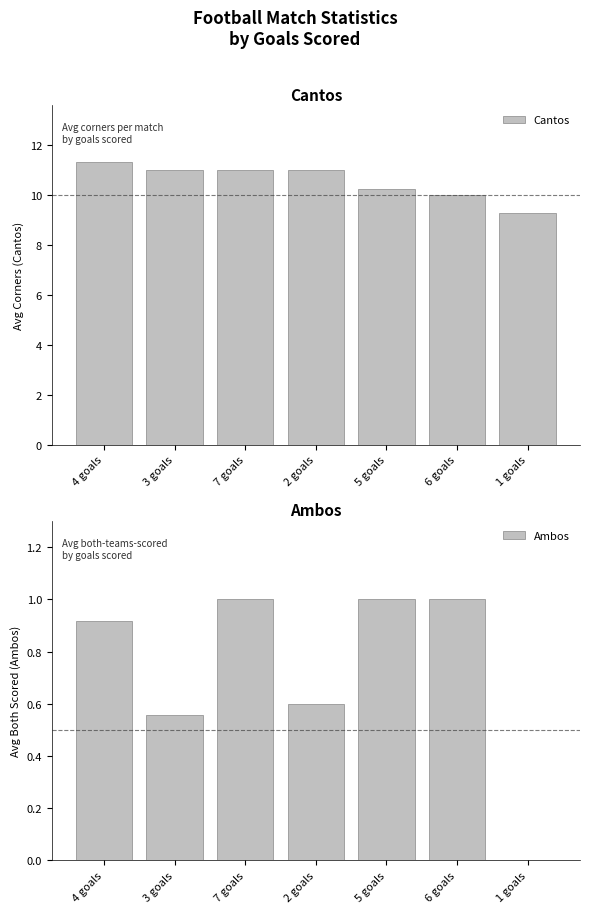

Are the bars horizontal?

No